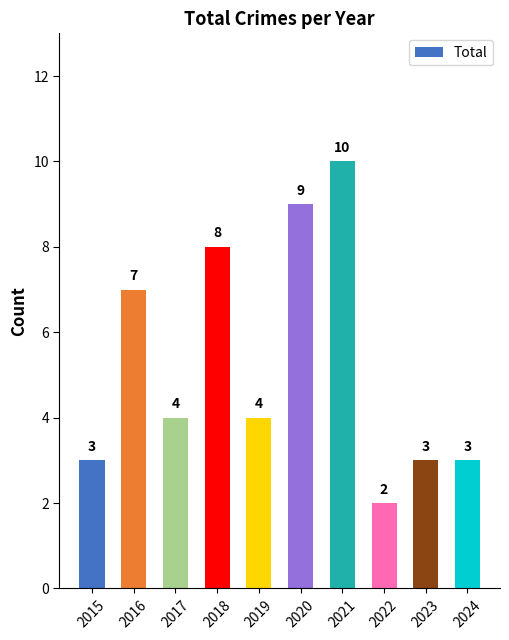

How many distinct data groups are displayed?

1